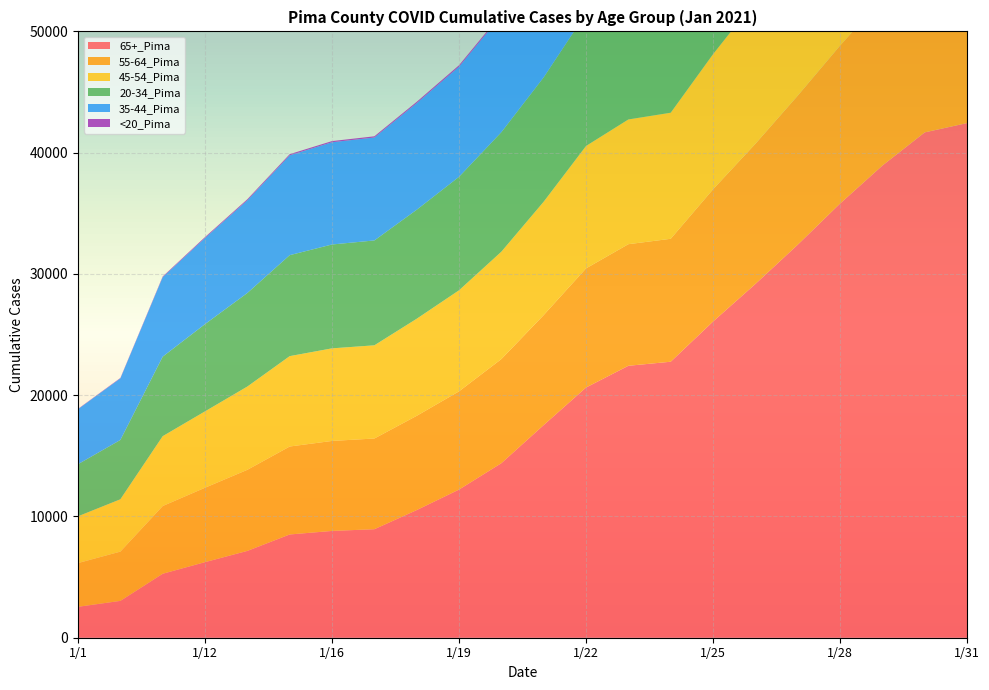

Reading left to right, what are all the values shown in this chart?

65+_Pima: 2551	3038	5276	6233	7160	8515	8807	8948	10526	12218	14394	17539	20633	22426	22760	26076	29171	32409	35801	38935	41673	42440
55-64_Pima: 3606	4063	5584	6136	6687	7253	7421	7480	7772	8101	8586	9071	9824	10026	10138	10902	11559	12292	13026	13794	14191	14327
45-54_Pima: 3858	4316	5761	6298	6868	7453	7635	7685	8005	8332	8855	9350	10095	10287	10395	11146	11802	12457	13143	13877	14233	14350
20-34_Pima: 4296	4891	6557	7196	7714	8327	8565	8648	8989	9359	9855	10256	10943	11217	11355	12077	12785	13507	14342	15255	15899	16071
35-44_Pima: 4539	5079	6555	7103	7647	8234	8432	8489	8795	9085	9627	10076	10771	11010	11143	11786	12368	12963	13604	14339	14774	14886
<20_Pima: 25	34	55	74	85	93	95	99	104	114	125	133	140	145	148	163	171	180	191	205	211	214